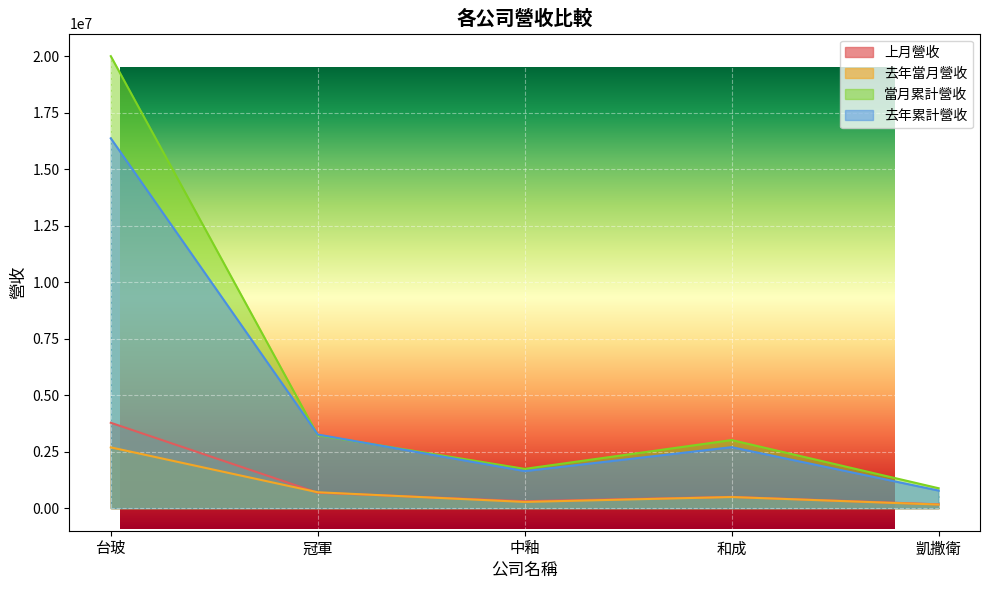

How many lines are shown in the chart?

4